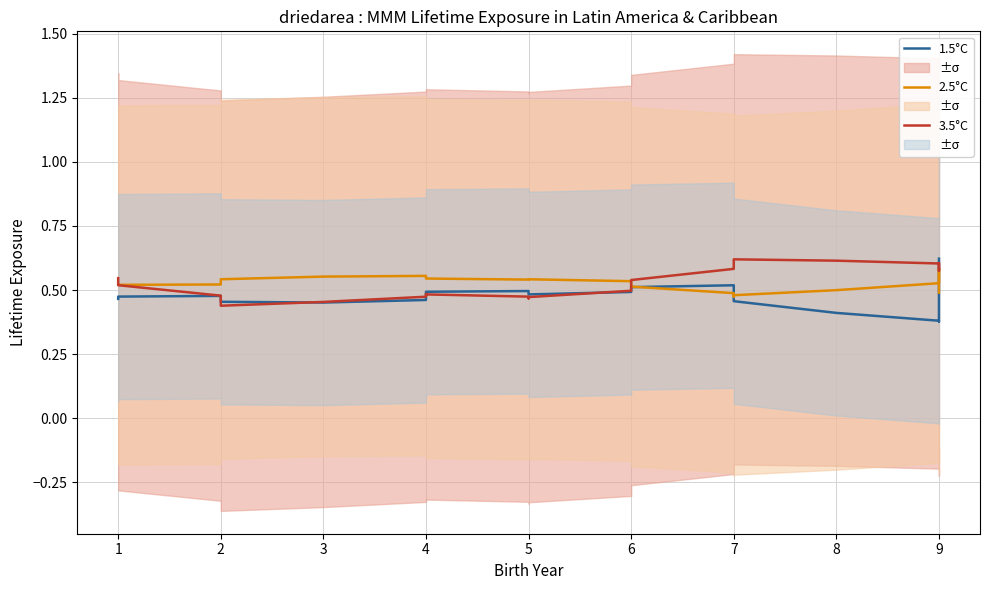

Does the chart have visible grid lines?

Yes